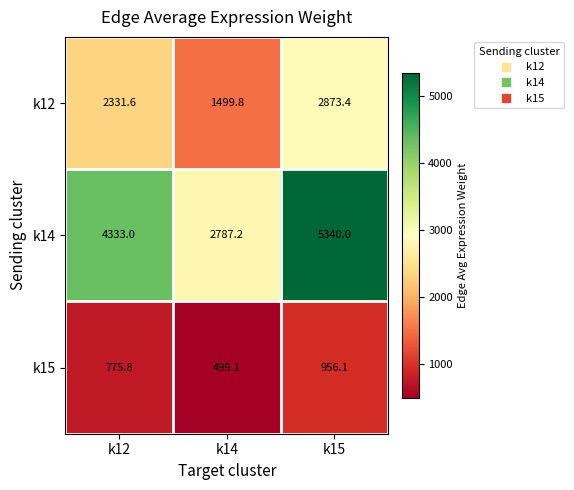

Rank the series at k15 from lowest to highest value.

k15, k12, k14